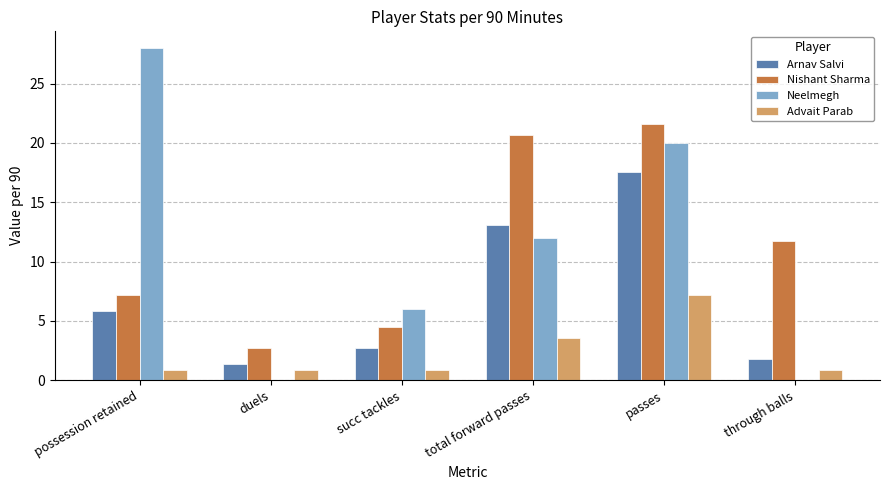

What are all the series names shown in the legend?

Arnav Salvi, Nishant Sharma, Neelmegh, Advait Parab